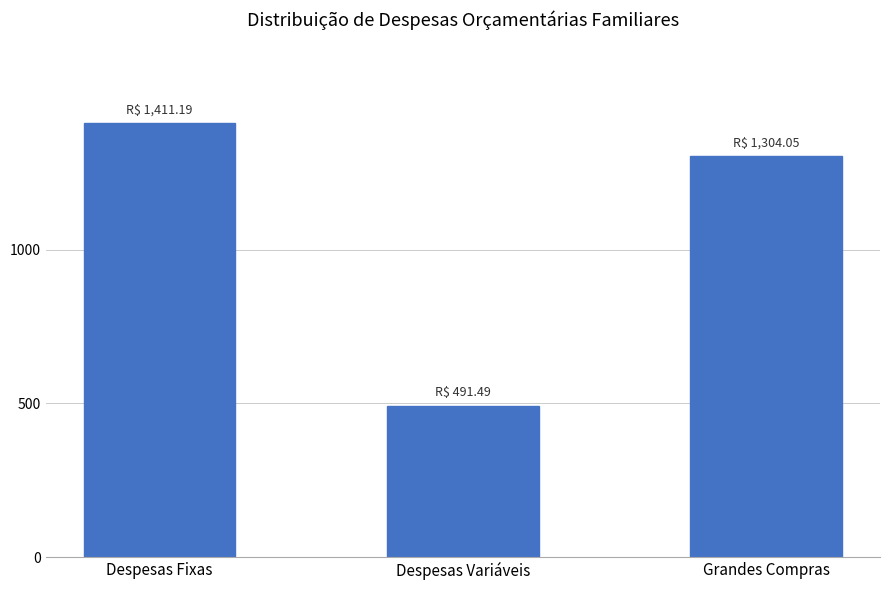

The chart shows a value of 1304.0 at Grandes Compras. True or false?

True